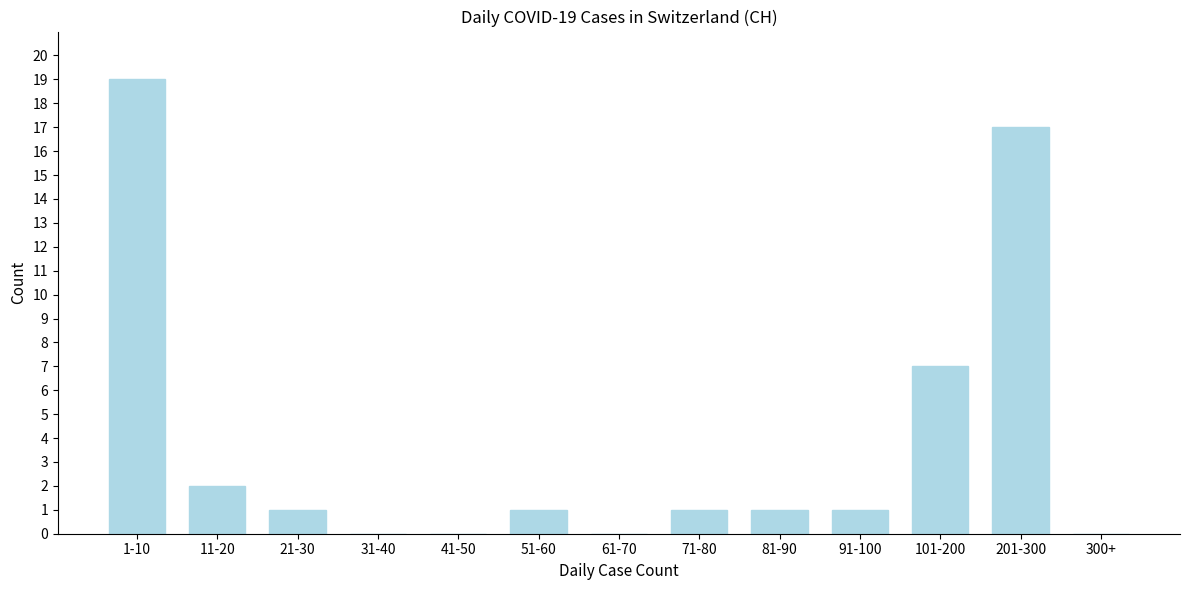

Reading left to right, transcribe all the data shown in this chart.

1-10=19	11-20=2	21-30=1	31-40=0	41-50=0	51-60=1	61-70=0	71-80=1	81-90=1	91-100=1	101-200=7	201-300=17	300+=0